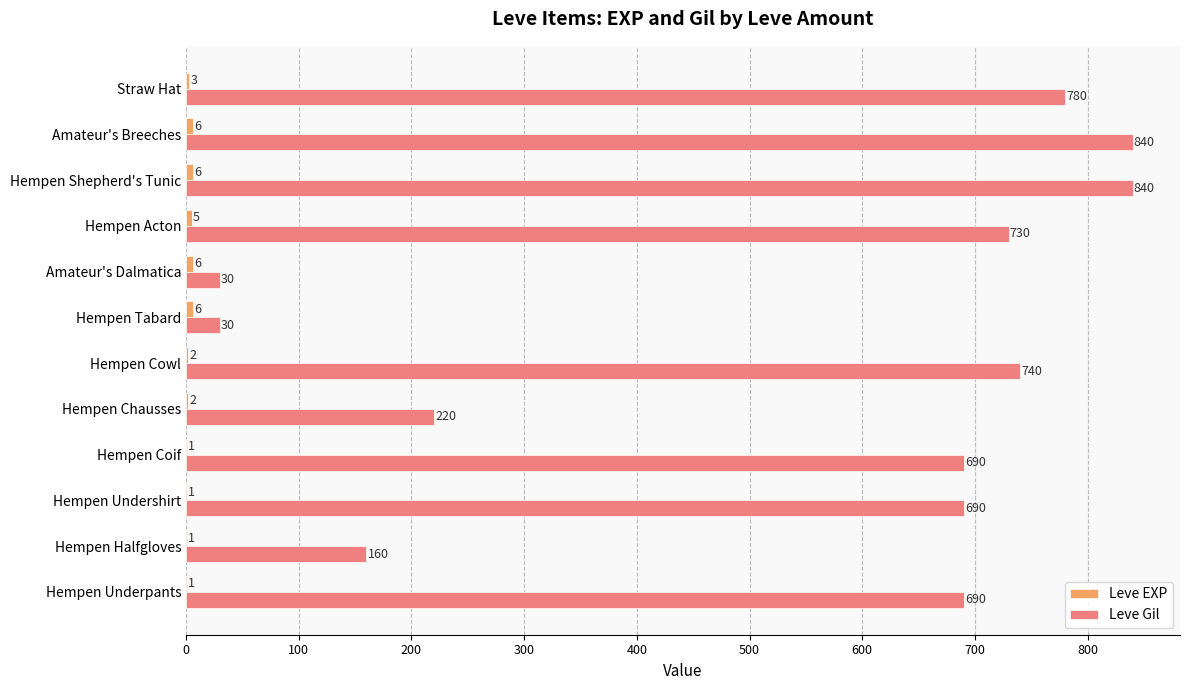

Read the Leve Gil value at Straw Hat.

780